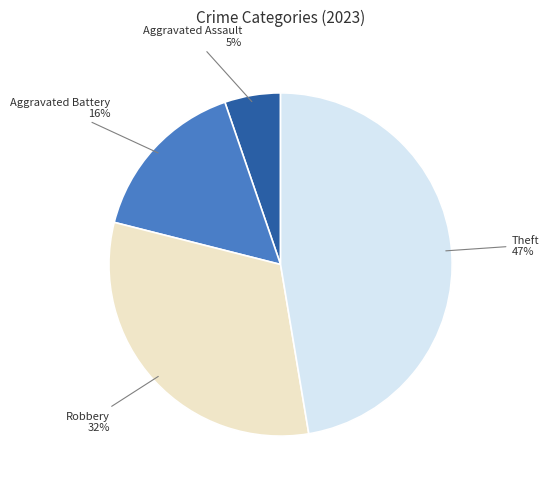

To the nearest percent, what is the difference between the largest and smallest slice percentages?

42%